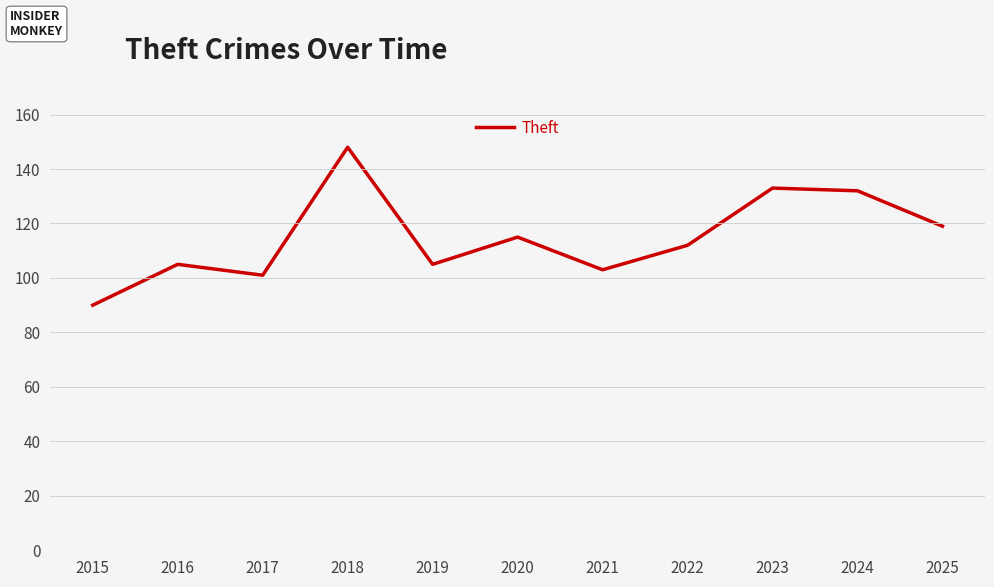

How many lines are shown in the chart?

1